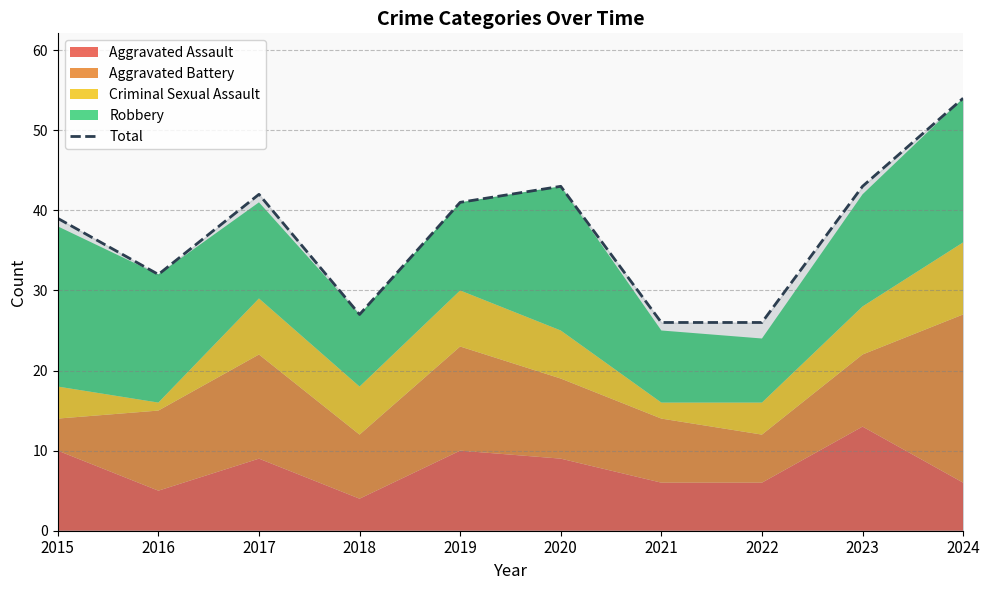

Rank the categories by value from lowest to highest.

2021, 2022, 2018, 2016, 2015, 2019, 2017, 2020, 2023, 2024